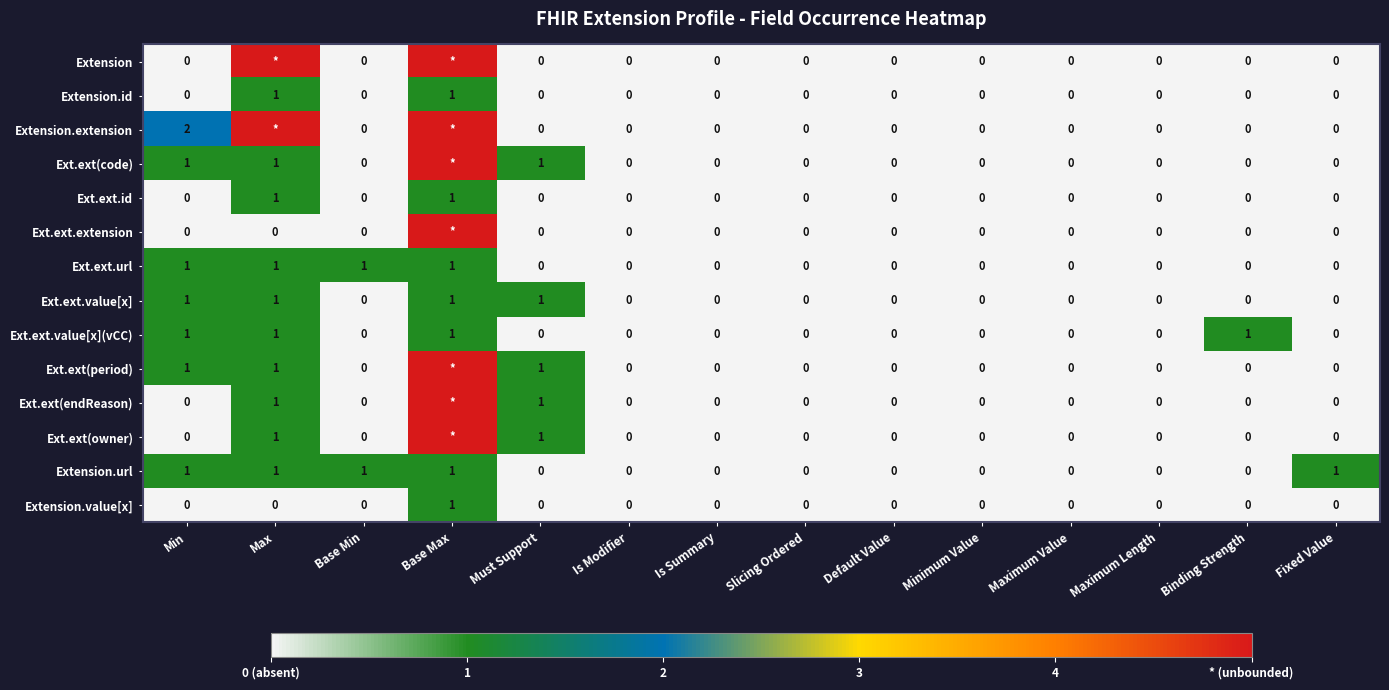

What is the total value across all series at Min?

8